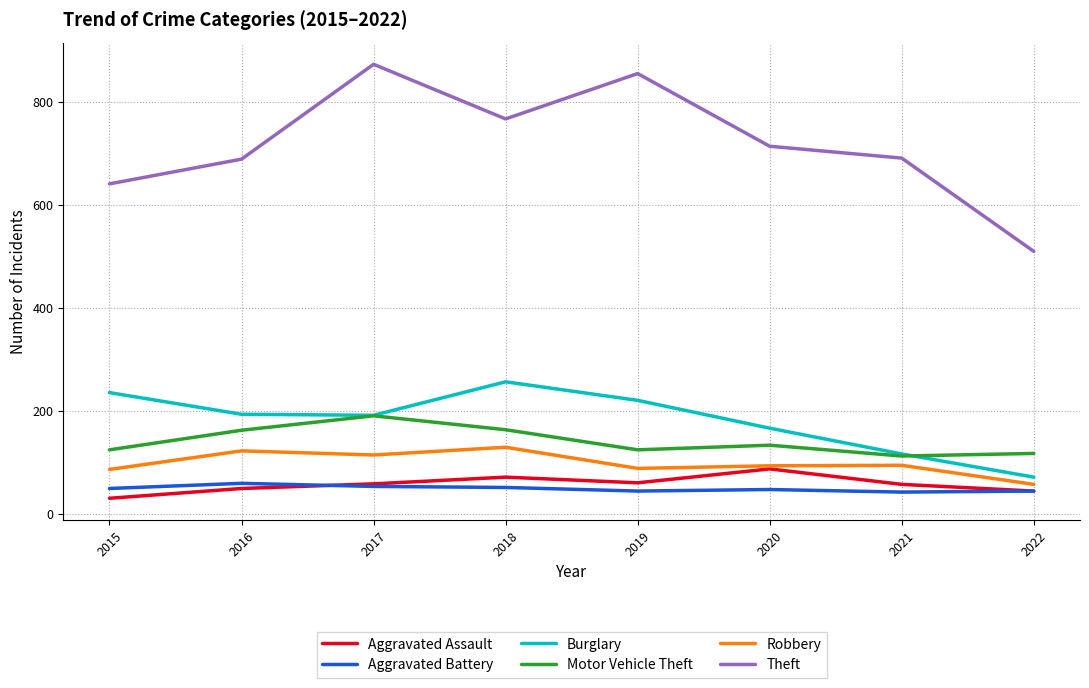

At how many categories does at least one series exceed 608?

7